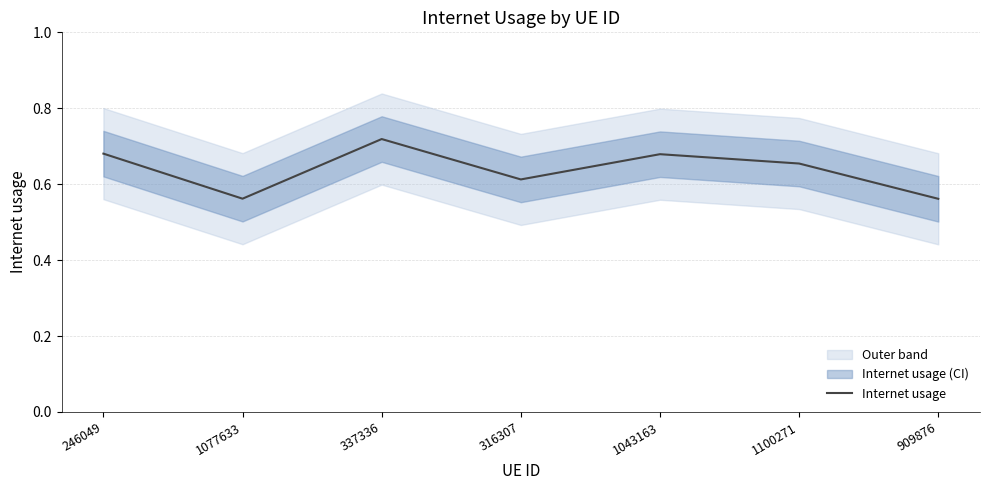

How many categories are shown in the chart?

7